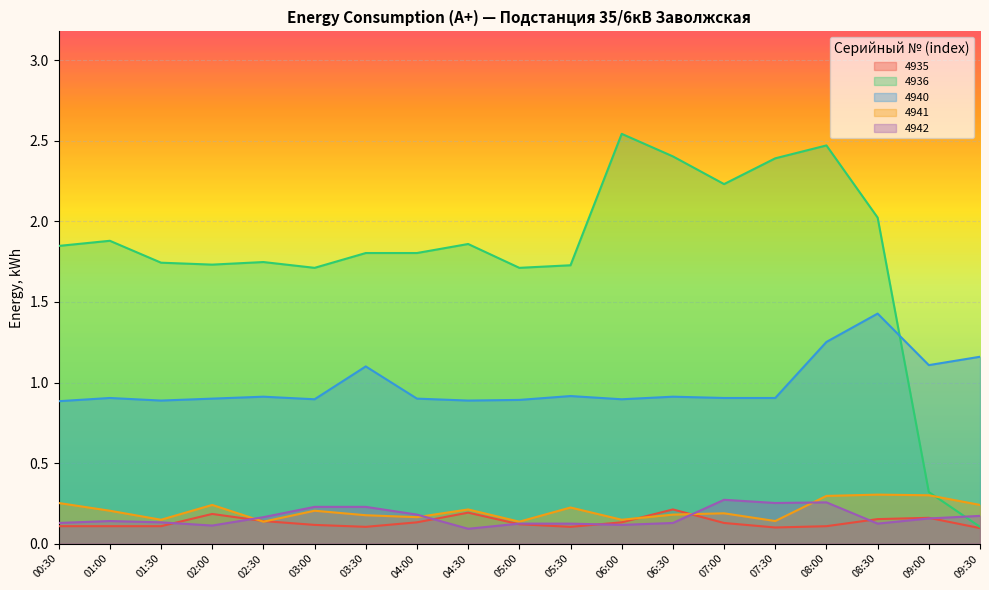

What is the average value of the 4935 series?

0.1